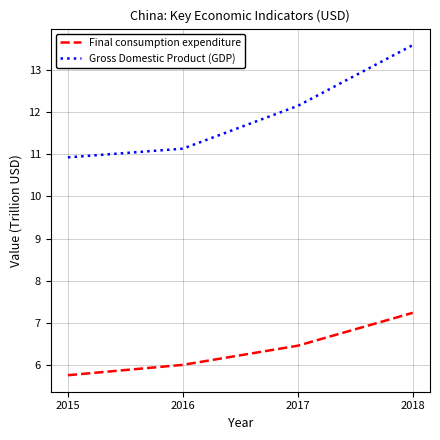

At which label is Gross Domestic Product (GDP) closest to 12?

2017